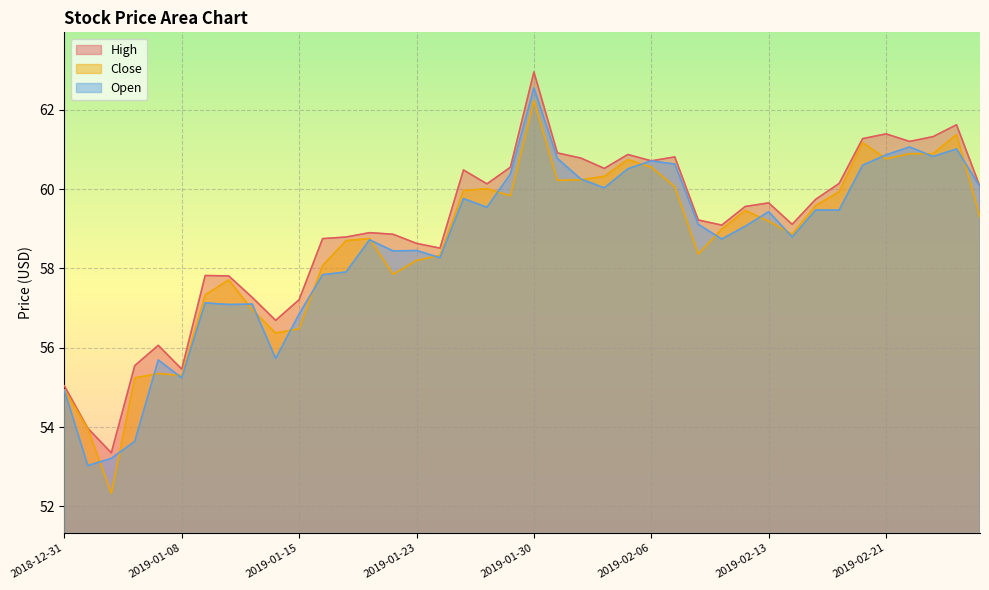

At which category is the sum across all series the highest?

2019-01-30